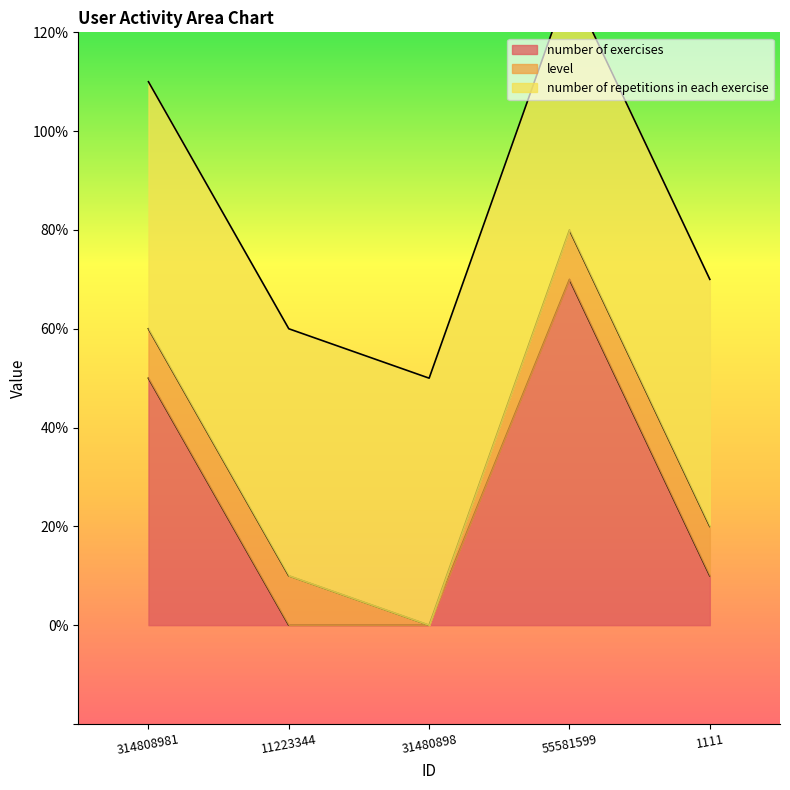

Reading left to right, transcribe all the data shown in this chart.

number of exercises: 5	0	0	7	1
level: 1	1	0	1	1
number of repetitions in each exercise: 5	5	5	5	5